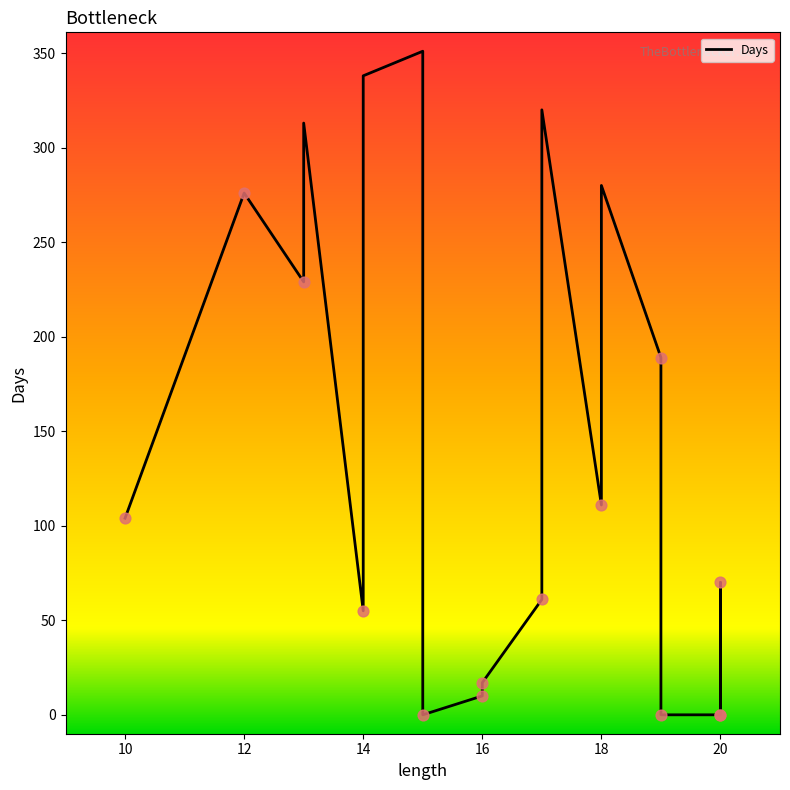

Between 14 and 15, which is larger?

15